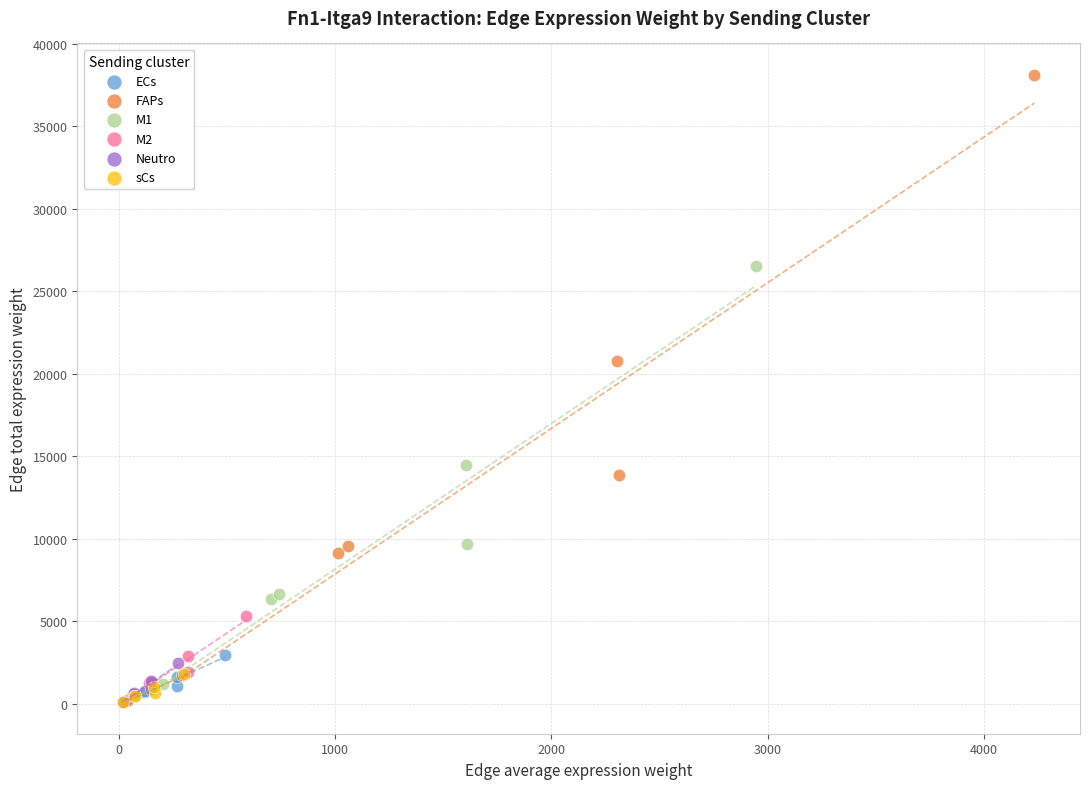

Which series has the widest spread of Y values?

FAPs